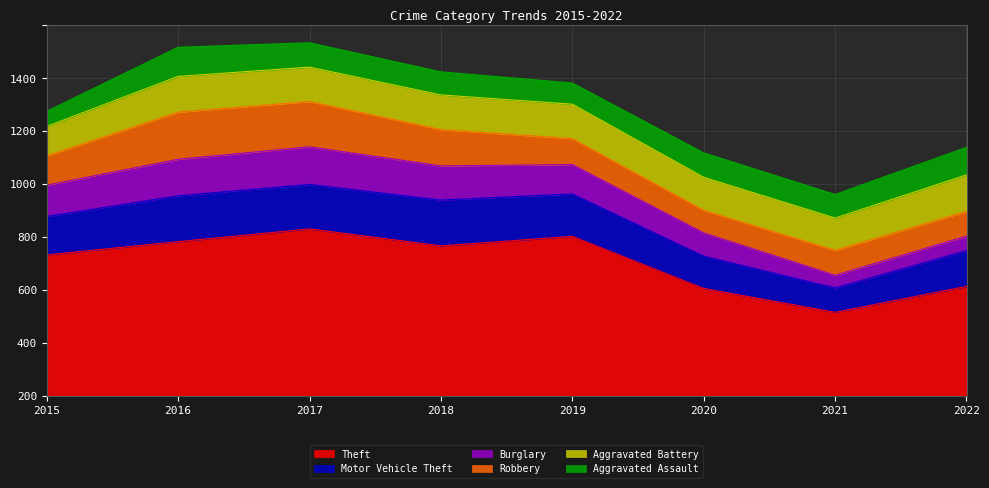

What is the sum of the Aggravated Battery values at 2022 and 2015?

249